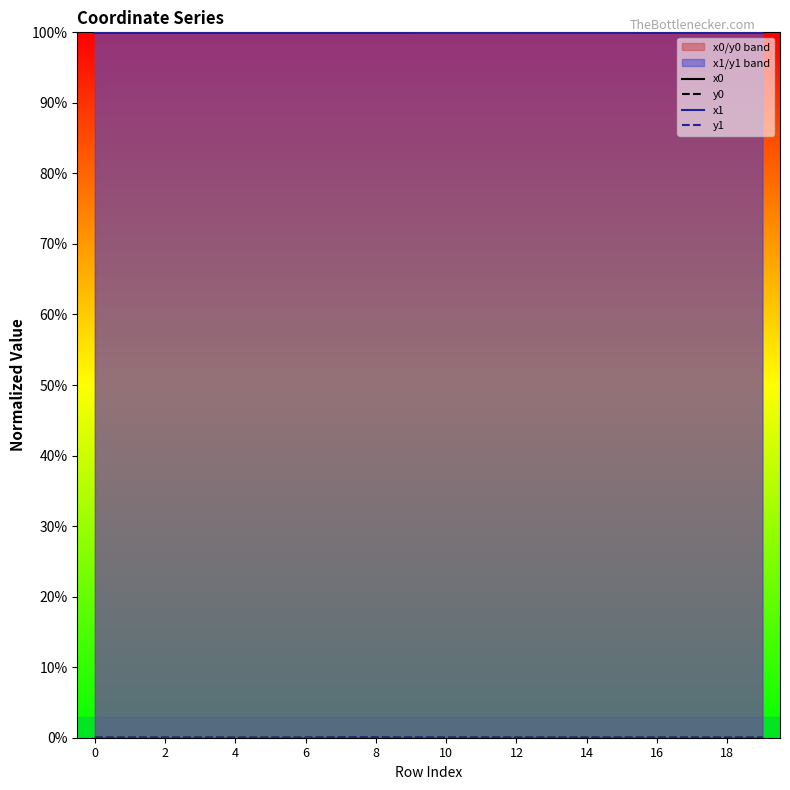

What are all the series names shown in the legend?

x0, y0, x1, y1